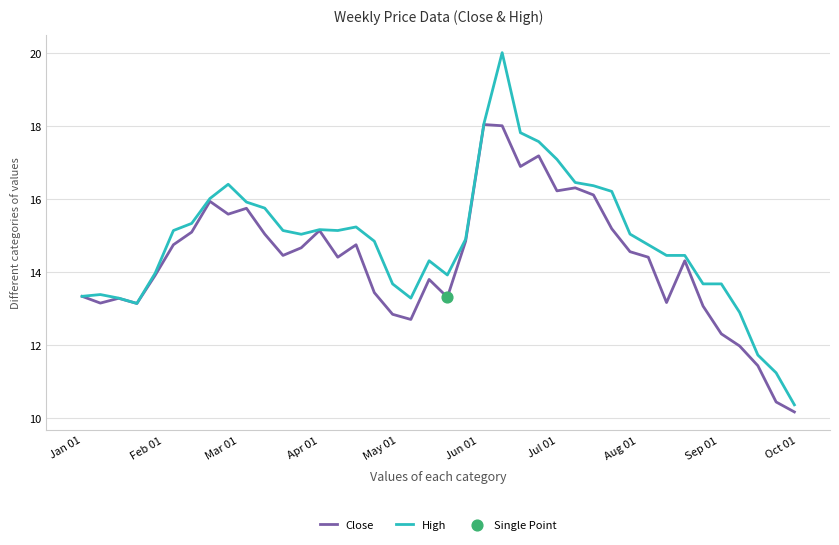

Which series has the largest range (max minus min)?

High